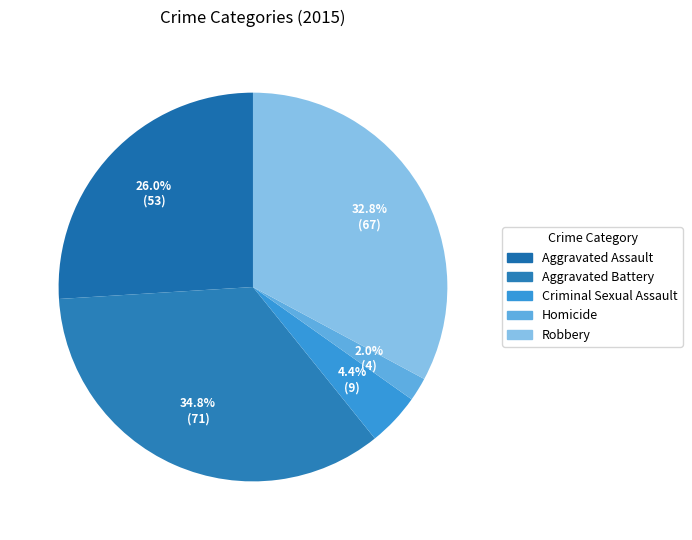

Which slice is the smallest?

Homicide